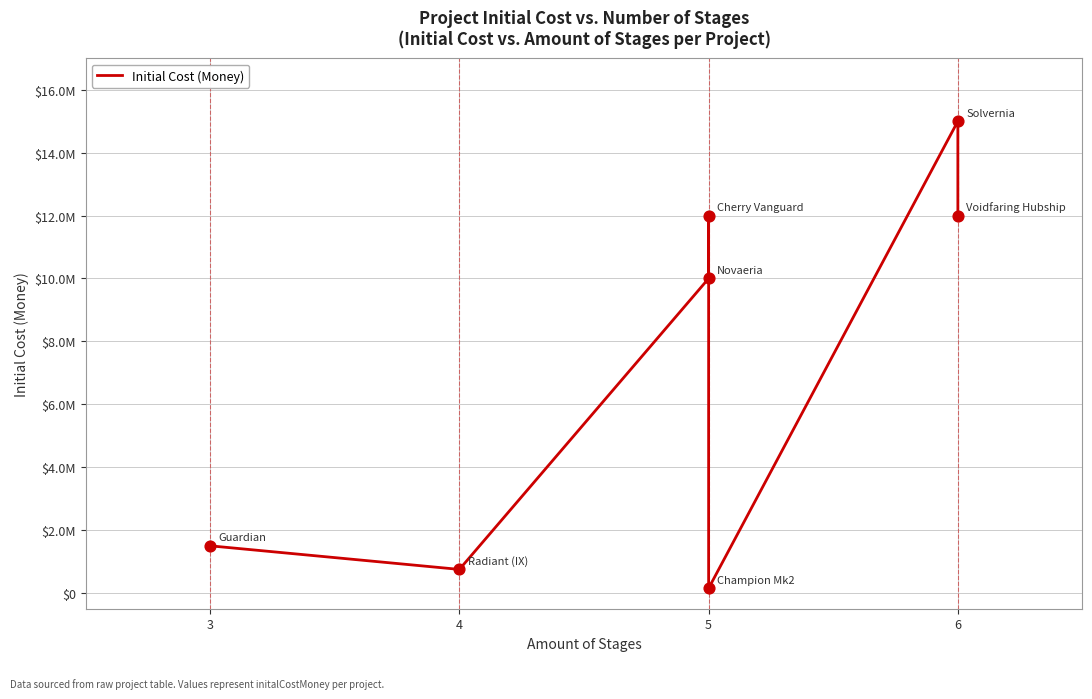

Which has a higher value, 5 or 3?

5